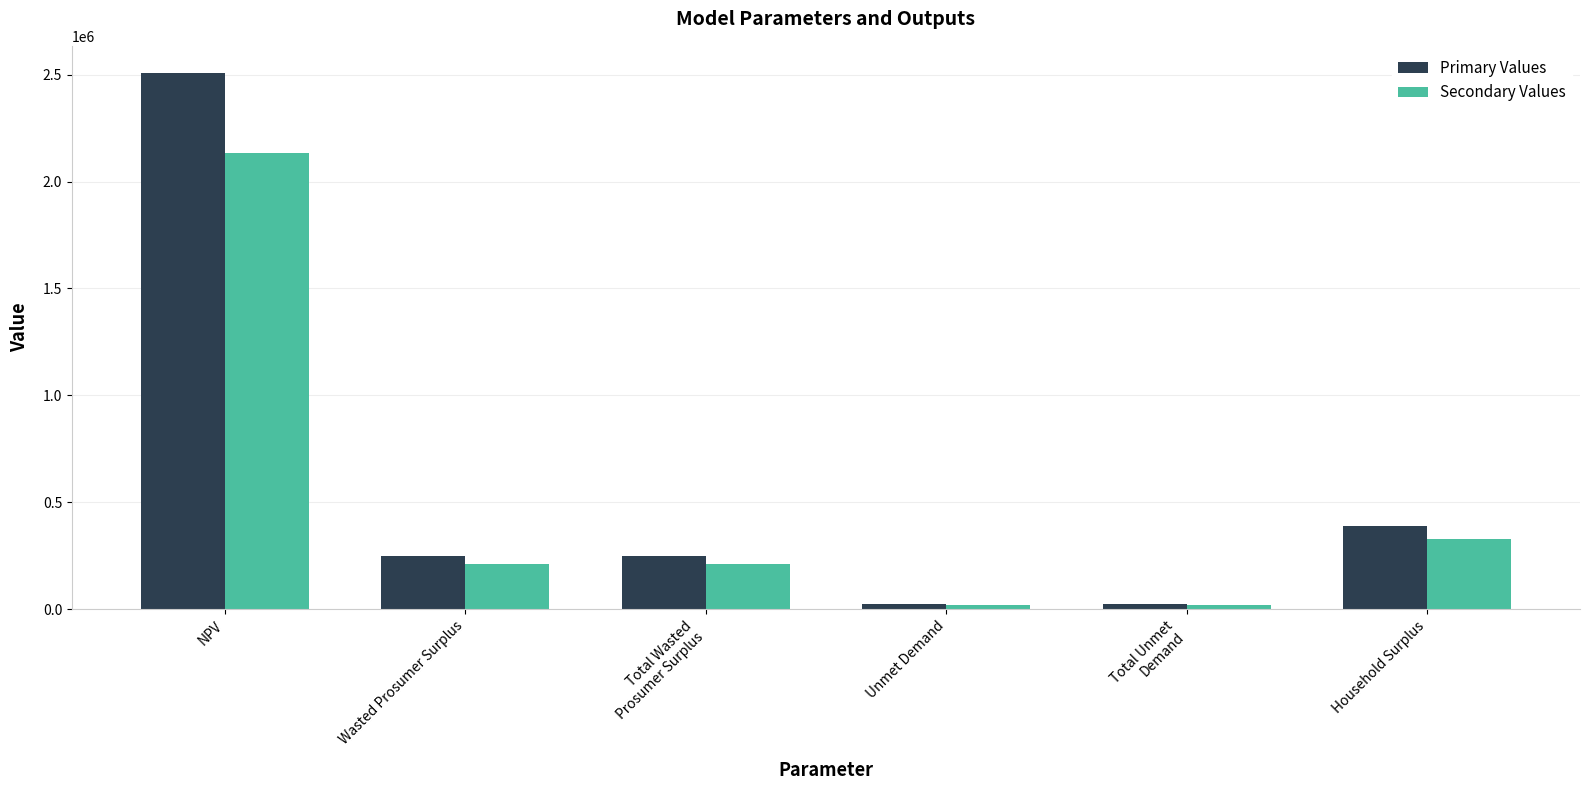

Which label corresponds to the largest value in the chart?

NPV